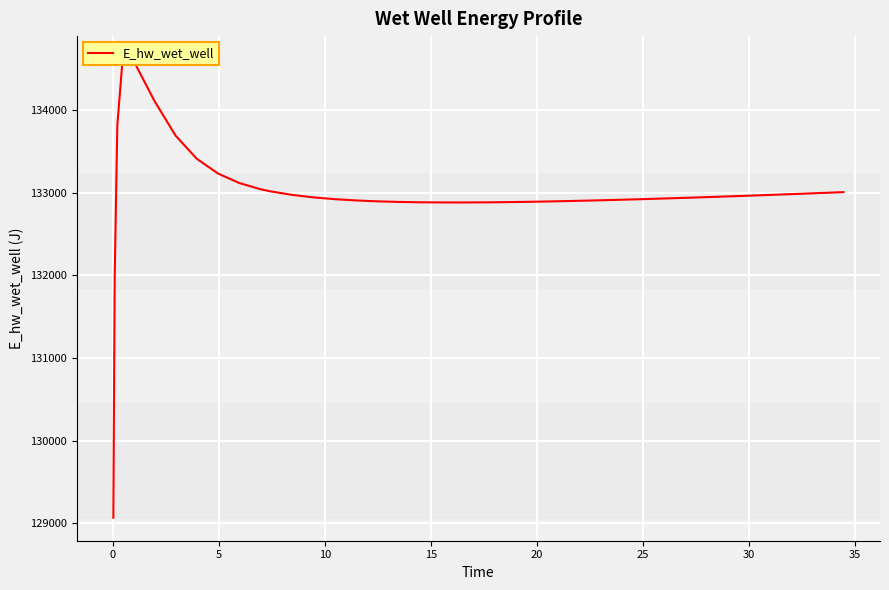

Reading right to left, extract all data points from this chart.

133006.6	132996.7	132986.9	132977.4	132968.1	132959.0	132950.1	132941.6	132933.4	132925.5	132921.7	132914.4	132907.7	132904.5	132898.6	132893.3	132888.9	132885.3	132882.8	132881.5	132881.8	132883.9	132888.2	132895.4	132906.1	132921.5	132943.0	132973.0	133014.7	133041.8	133117.2	133231.4	133409.5	133689.8	134110.4	134604.2	134616.9	133815.9	131962.2	129066.2